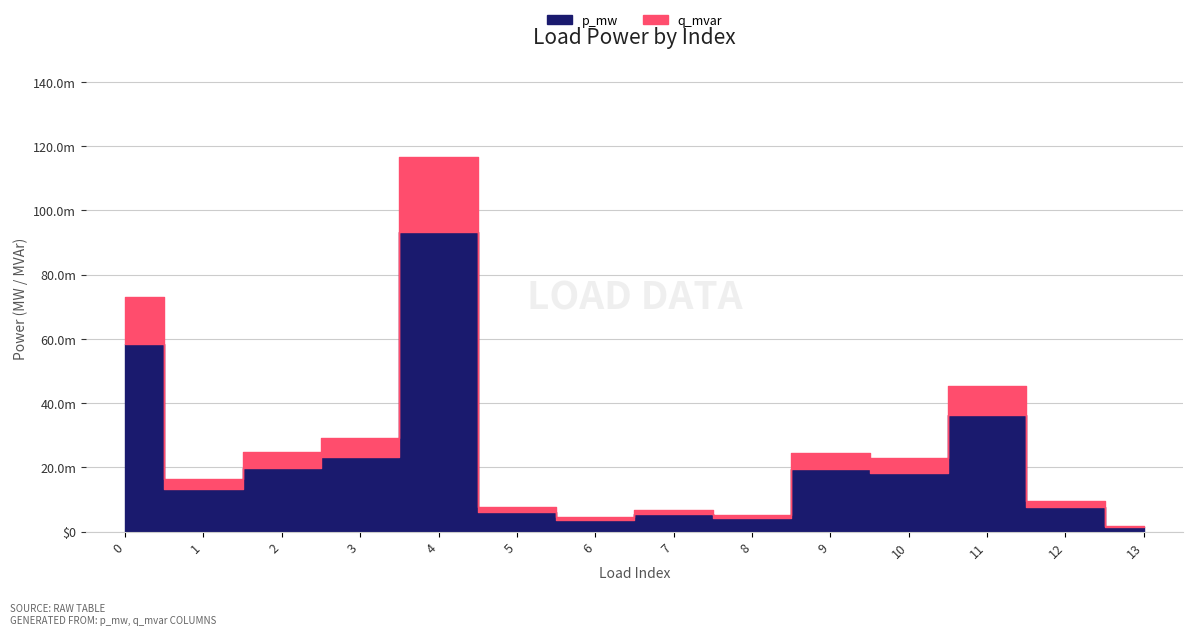

The q_mvar series shows 0.0 at 11. True or false?

False